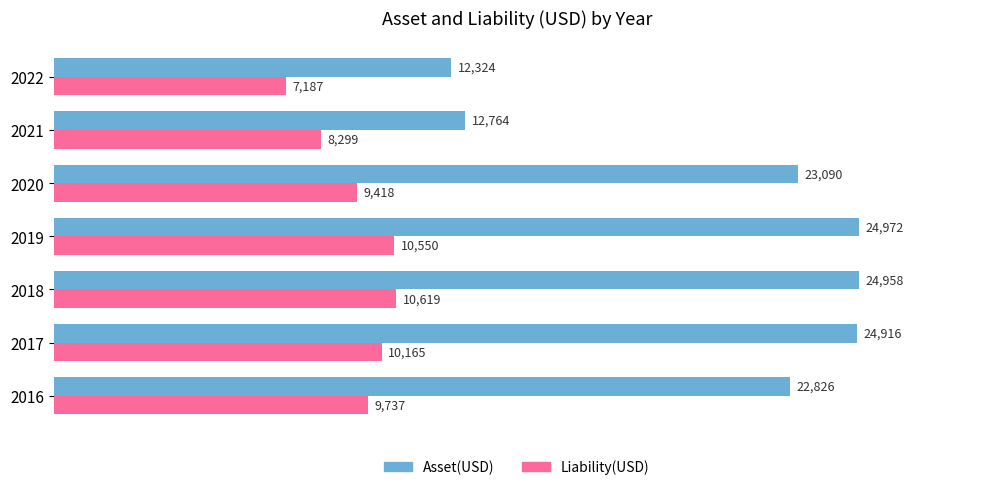

The value of Asset(USD) at 2021 is 4175. True or false?

False